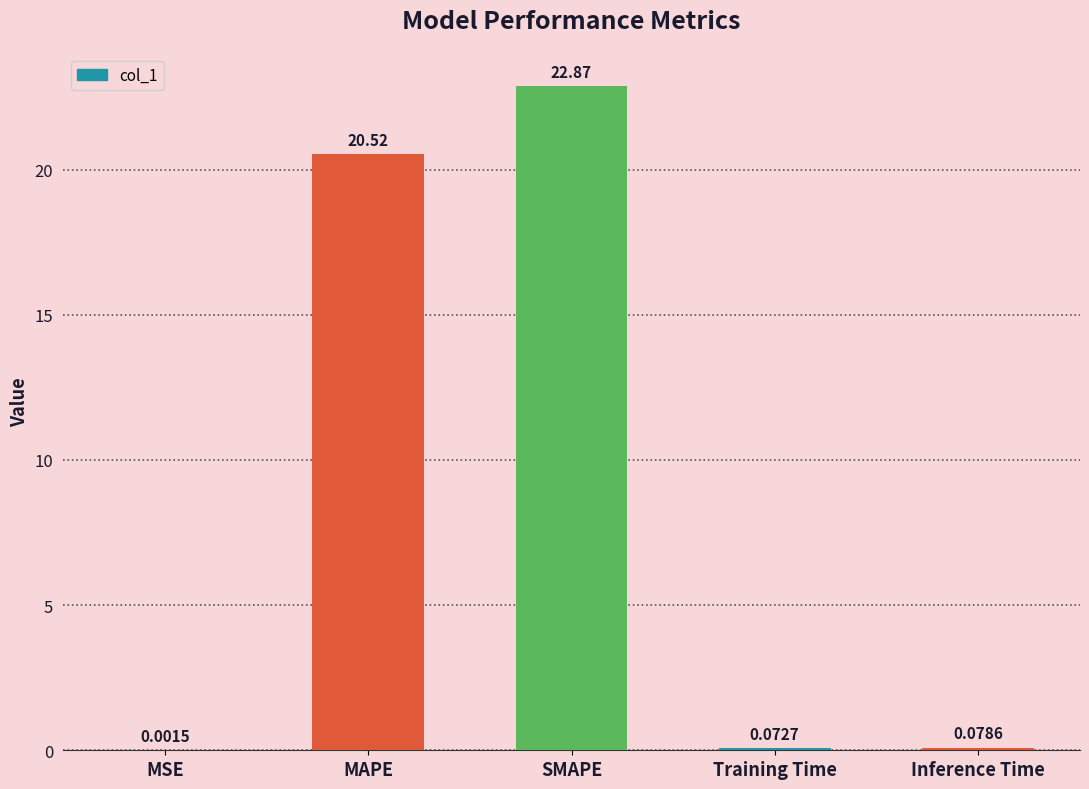

What is the ratio of the value at SMAPE to the value at MAPE?

1.1